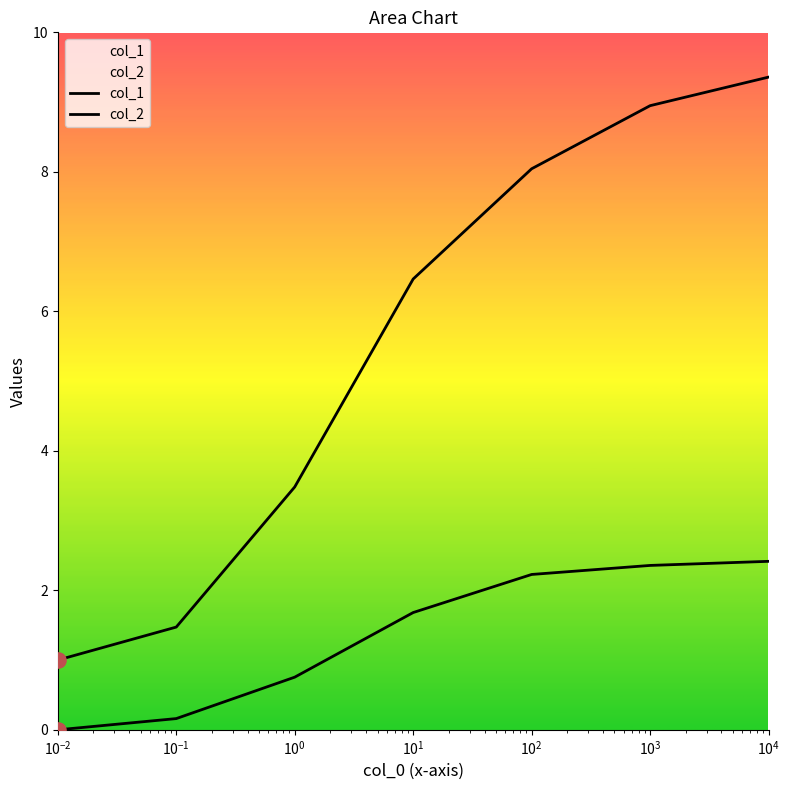

Which series has the largest total across all categories?

col_1